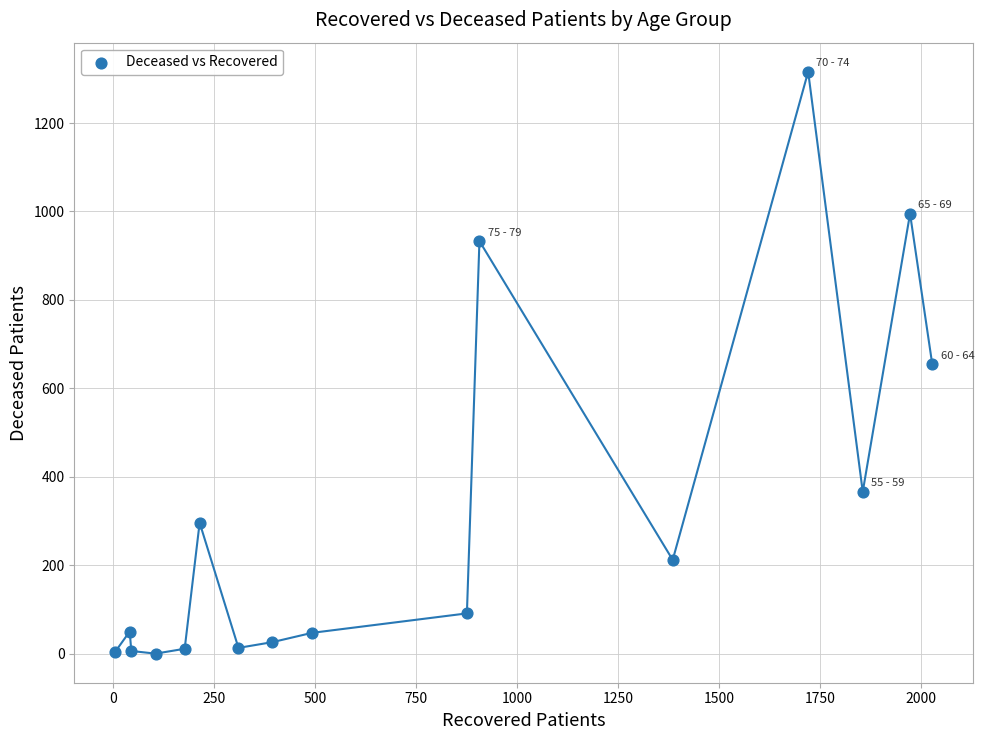

What is the range of Y values (max minus min)?

1316